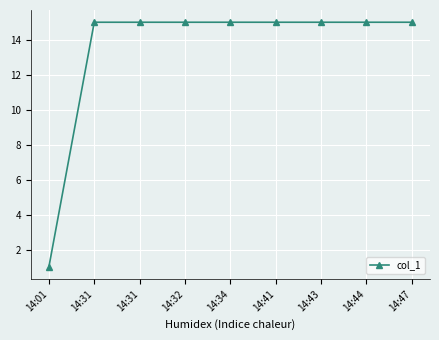

What is the ratio of the value at 14:44 to the value at 14:34?

1.0